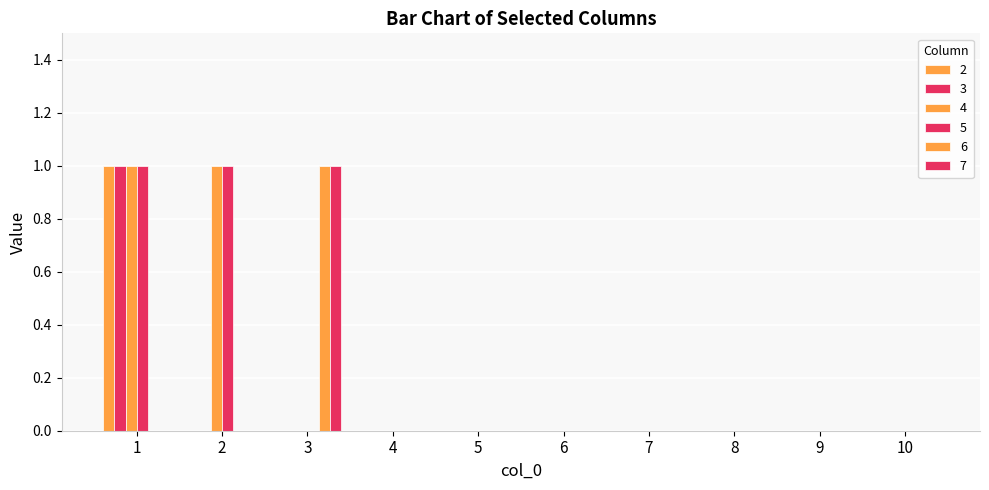

How many distinct data groups are displayed?

6